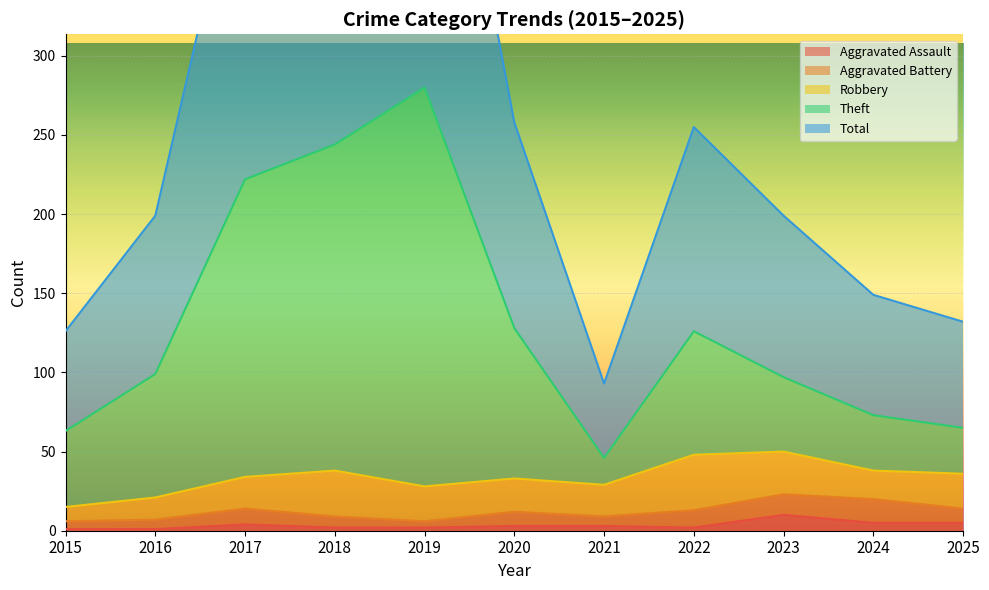

How many values in the Theft series exceed 99?

5